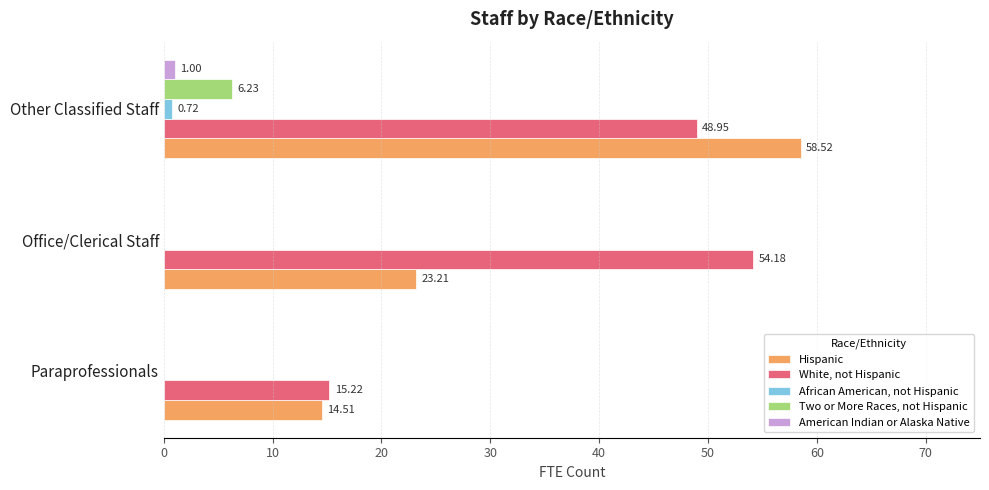

Which series changed the most between Paraprofessionals and Office/Clerical Staff?

White, not Hispanic